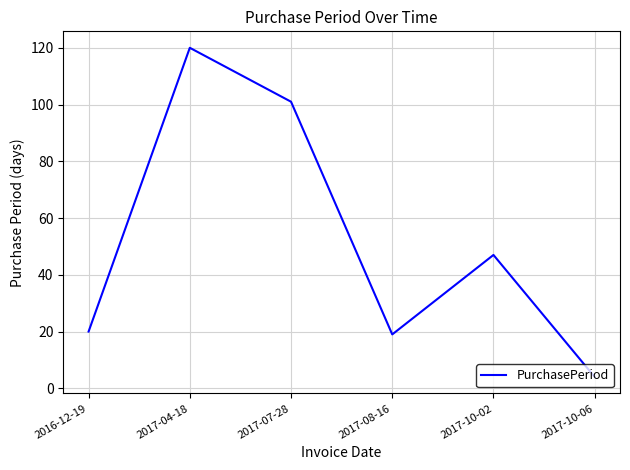

True or false: the data has more than 0 interior local peaks.

True